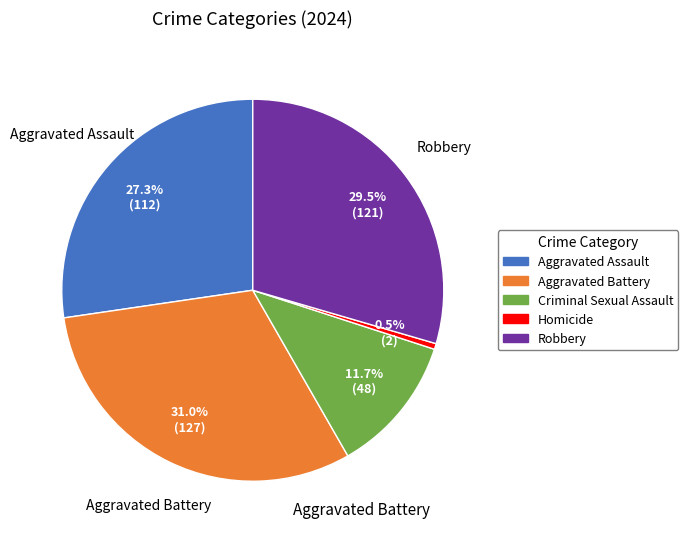

How many slices are in this pie chart?

5